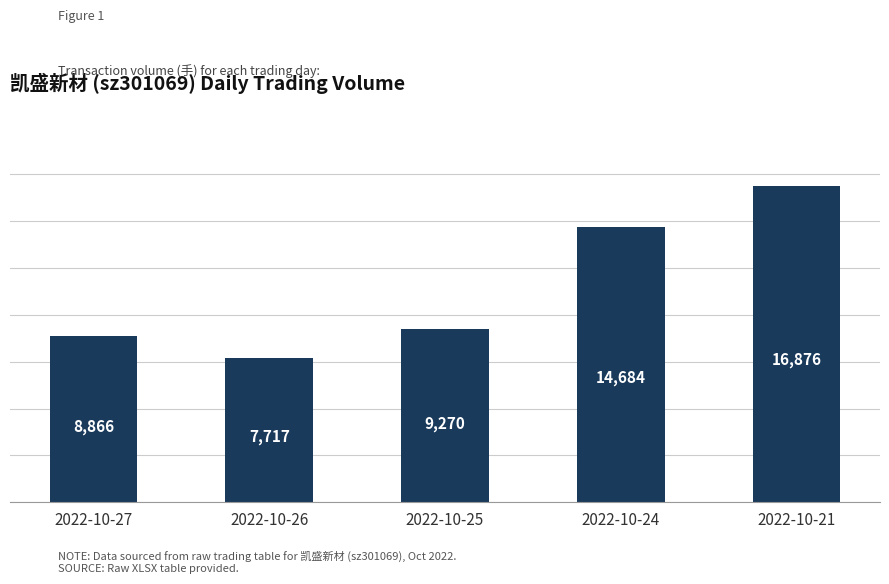

Reading left to right, what are all the values shown in this chart?

8866	7717	9270	14684	16876